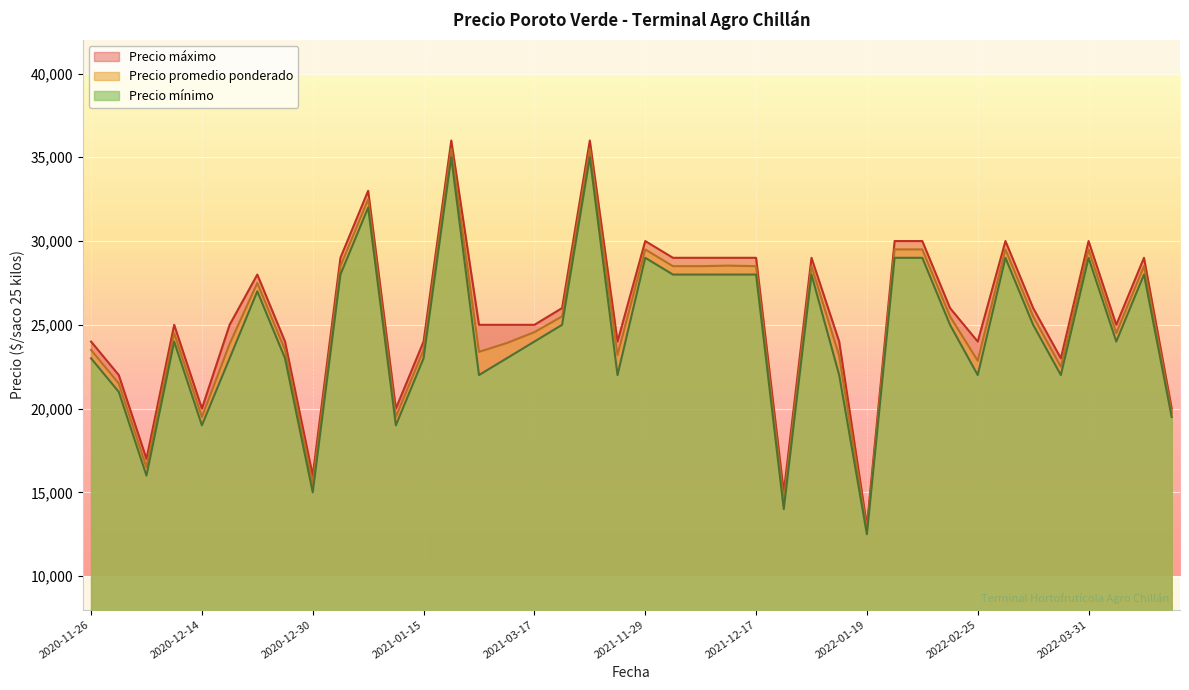

The value of Precio máximo at 2020-12-30 is 28797. True or false?

False